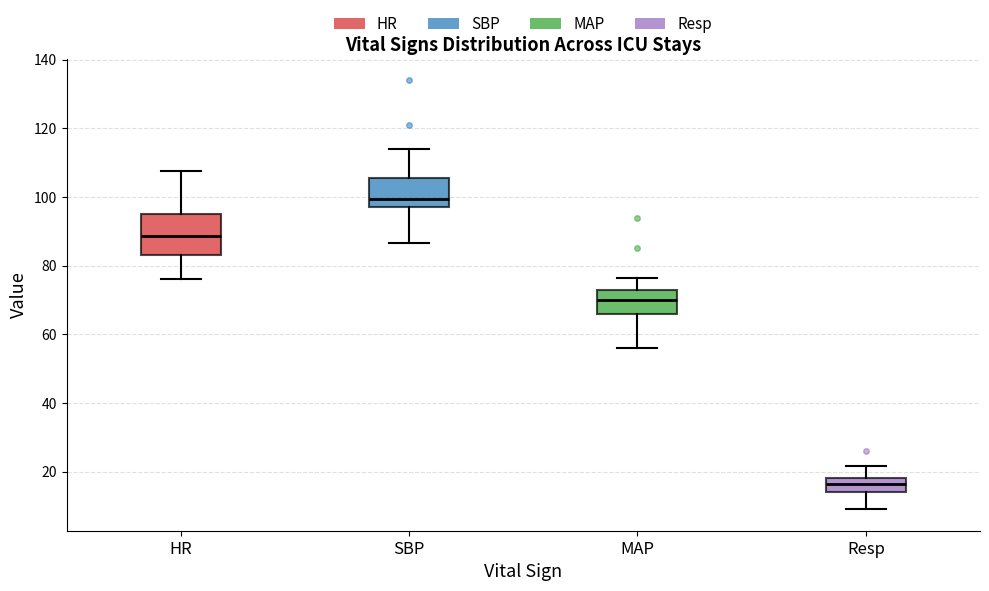

Which box is the tallest, from its lower edge to its upper edge?

HR